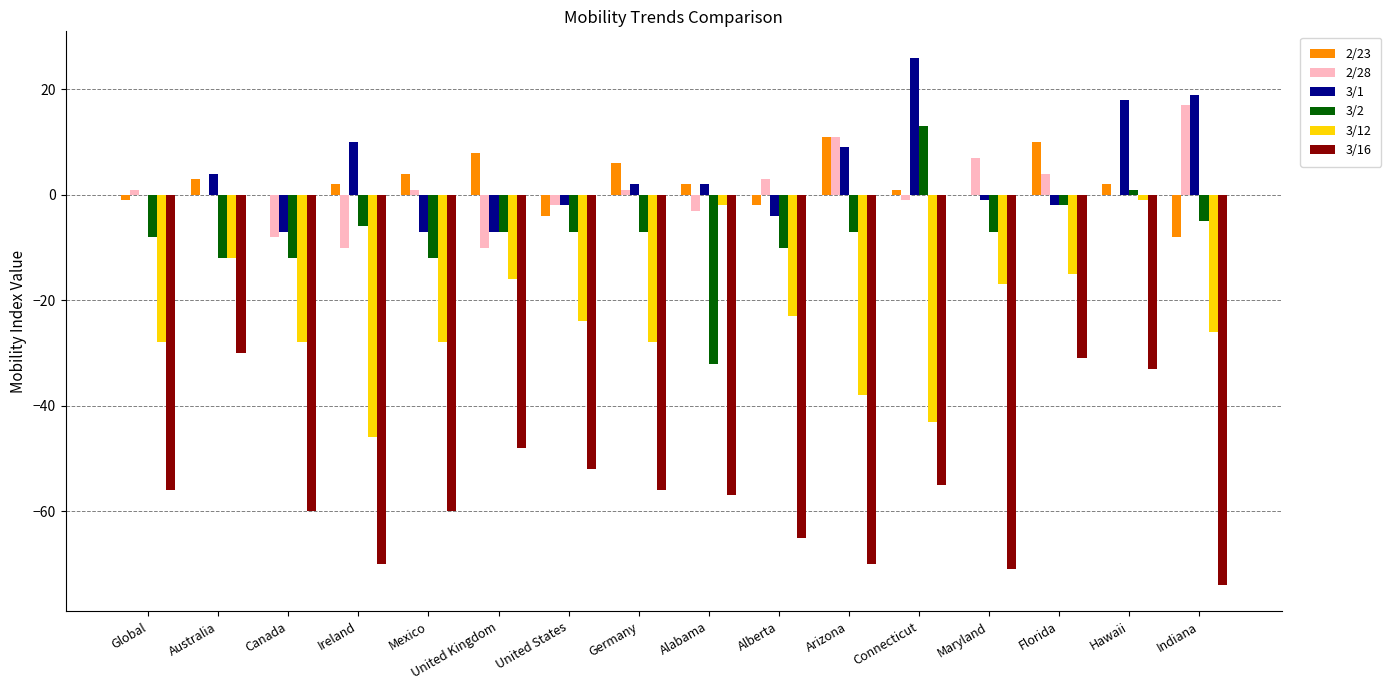

What is the average value of the 3/1 series?

4